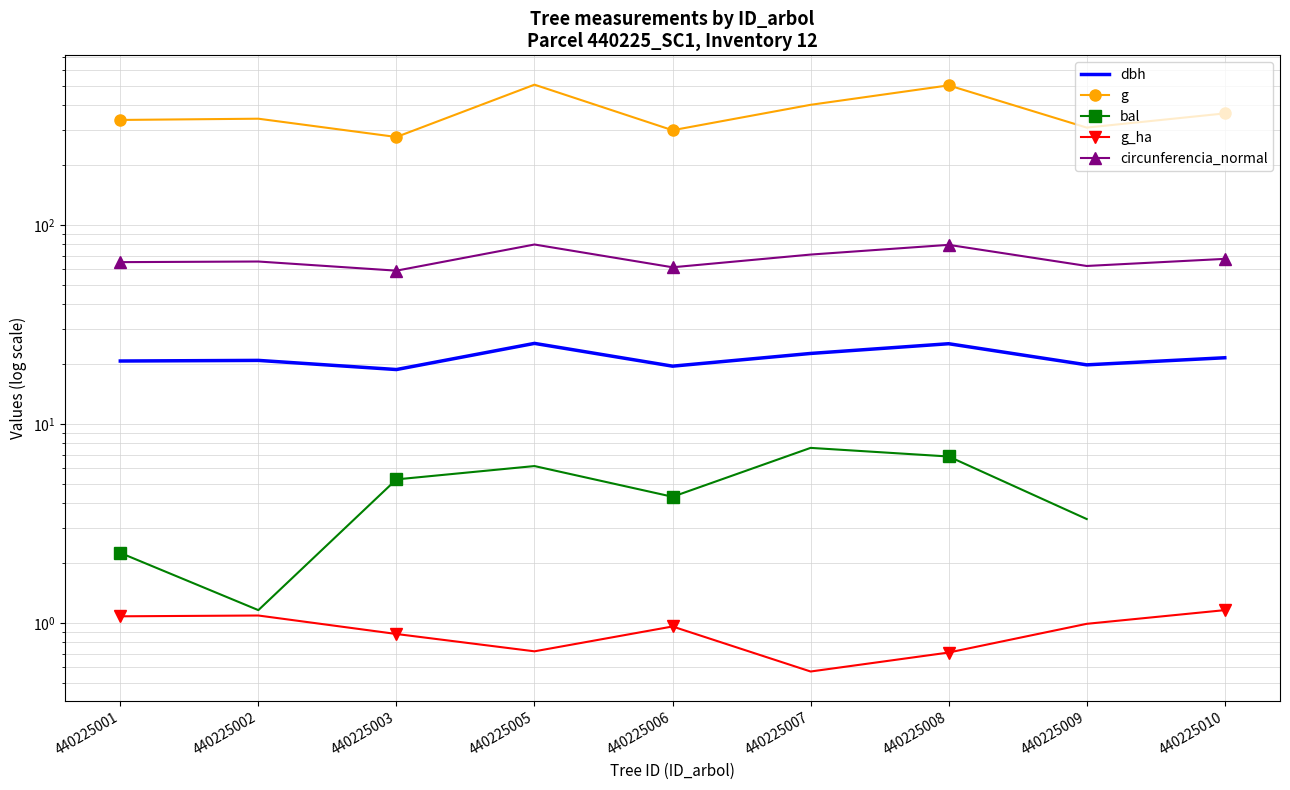

How many values in bal are above zero?

8